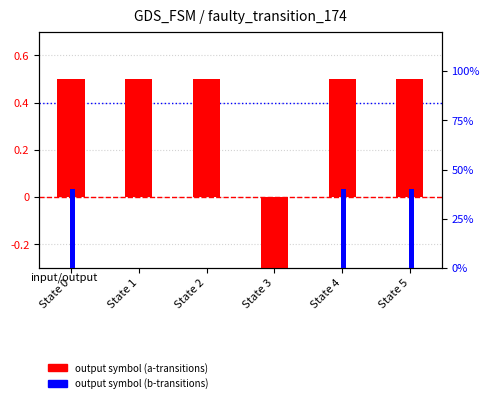

At which category is the sum across all series the highest?

State 0